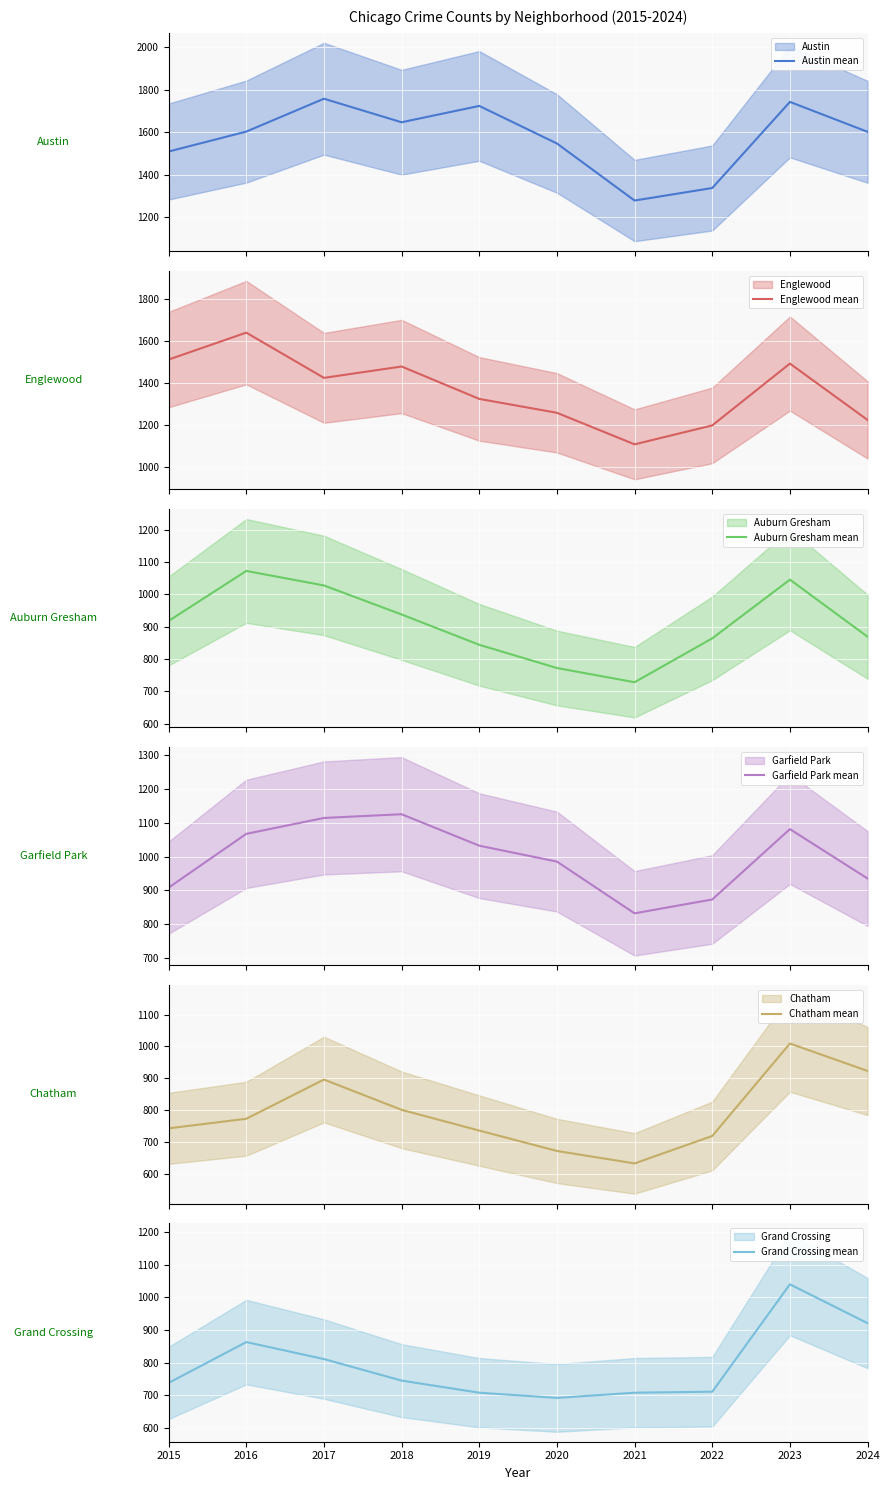

How many data points does each series have?

10